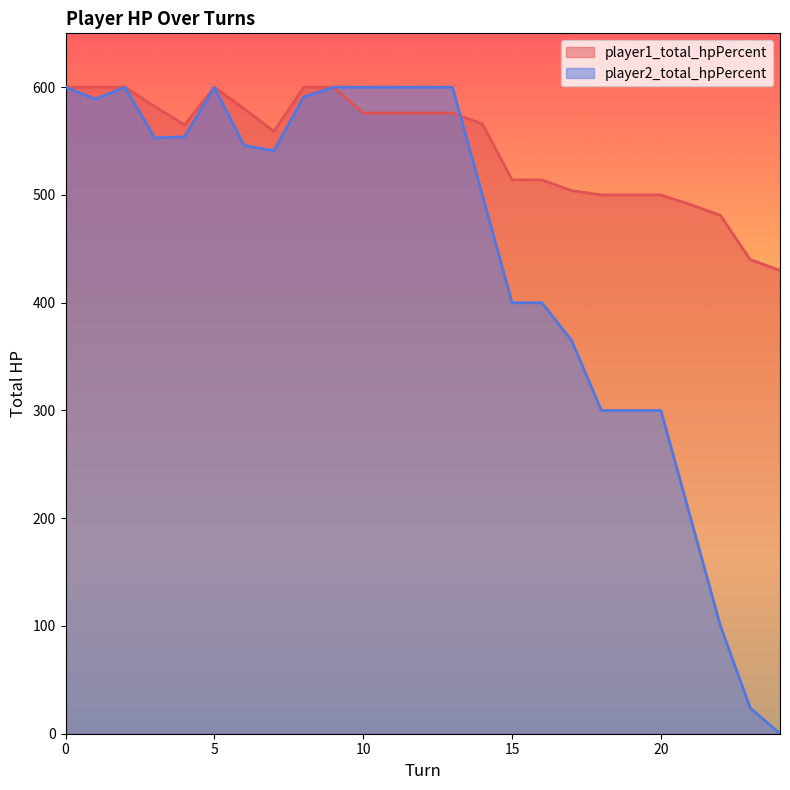

In player1_total_hpPercent, how many points are higher than both neighbors (excluding endpoints)?

1